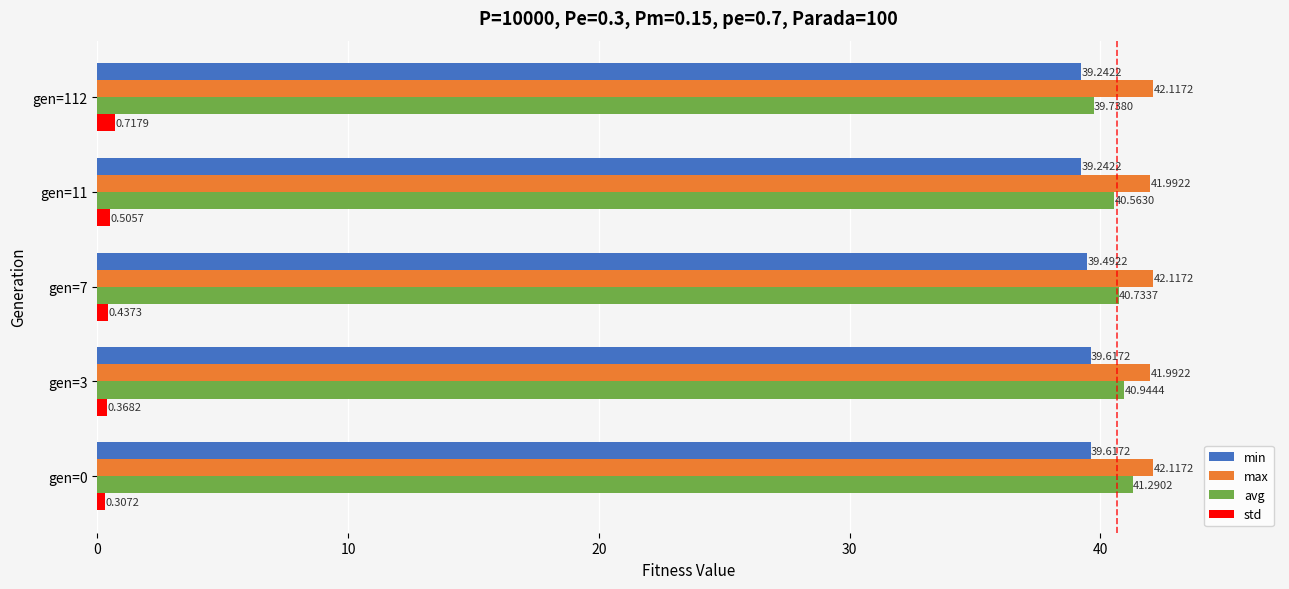

Which series has the widest spread of values?

avg